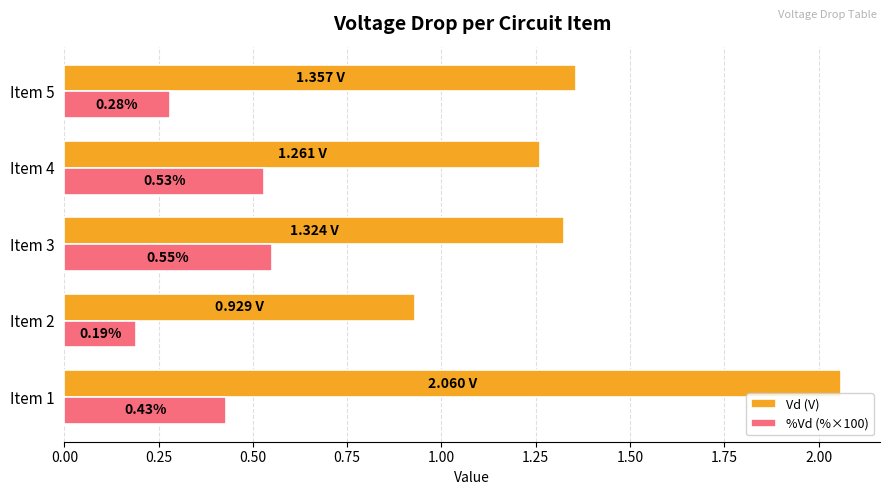

Which series has the largest total across all categories?

Vd (V)